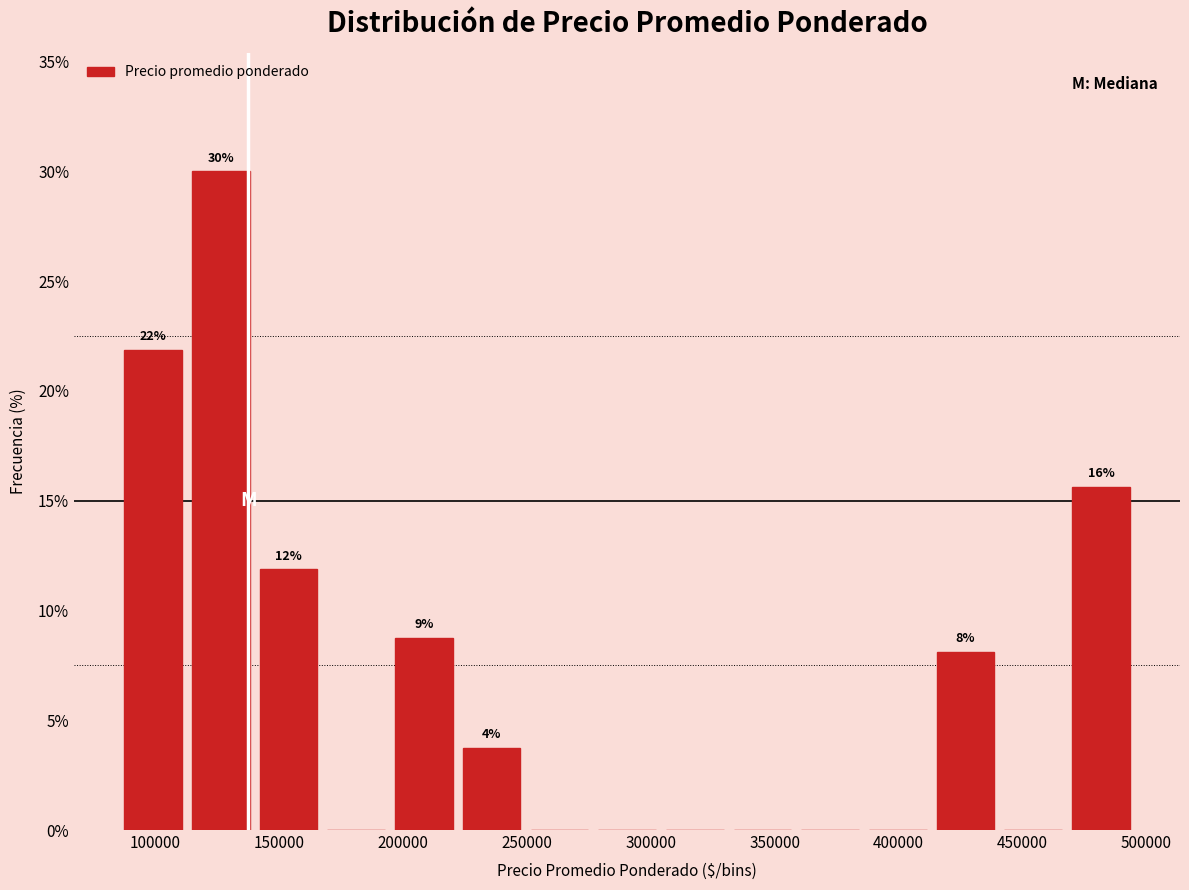

Over which range of the x-axis is the bar tallest?

115000 to 140000